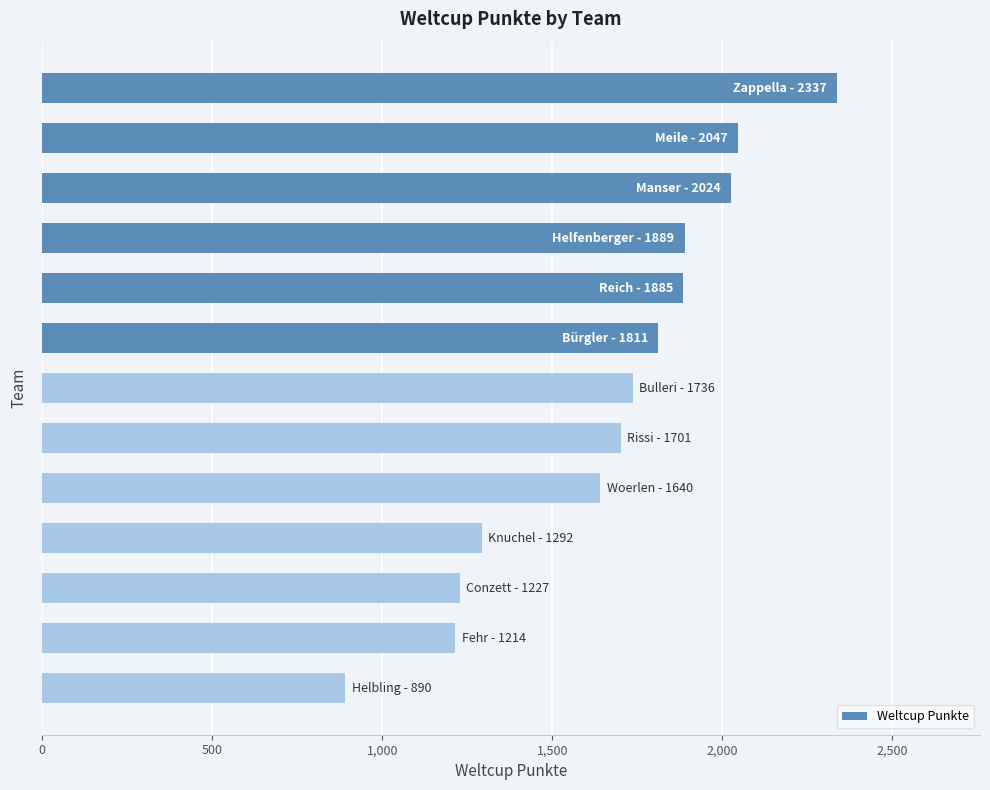

What is the smallest value displayed?

890